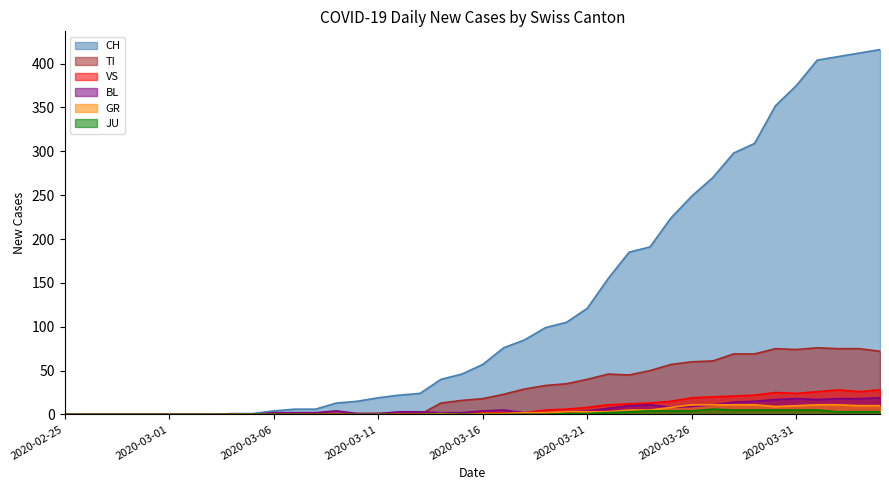

True or false: TI has more than 1 points higher than both neighbors.

True